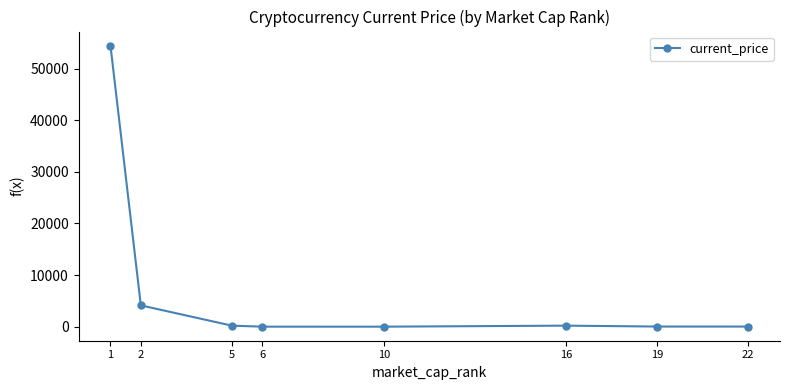

What is the sum of all values?

59008.5